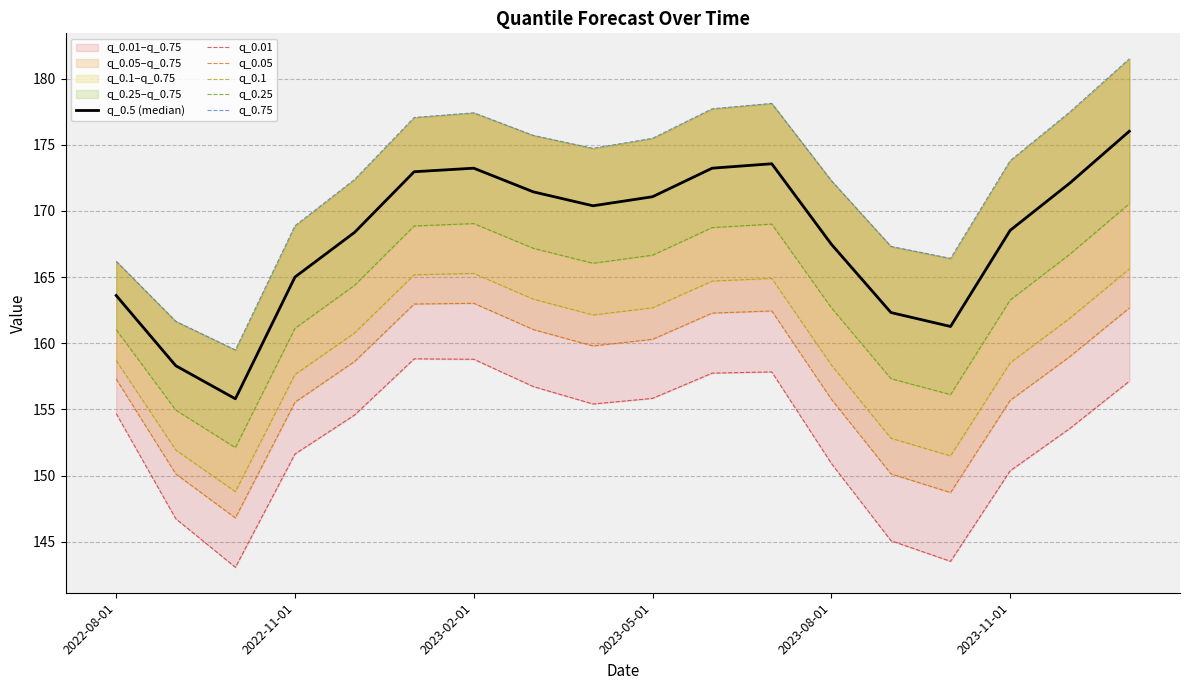

What is the value of the q_0.01 point at the 7th from the left?

158.8